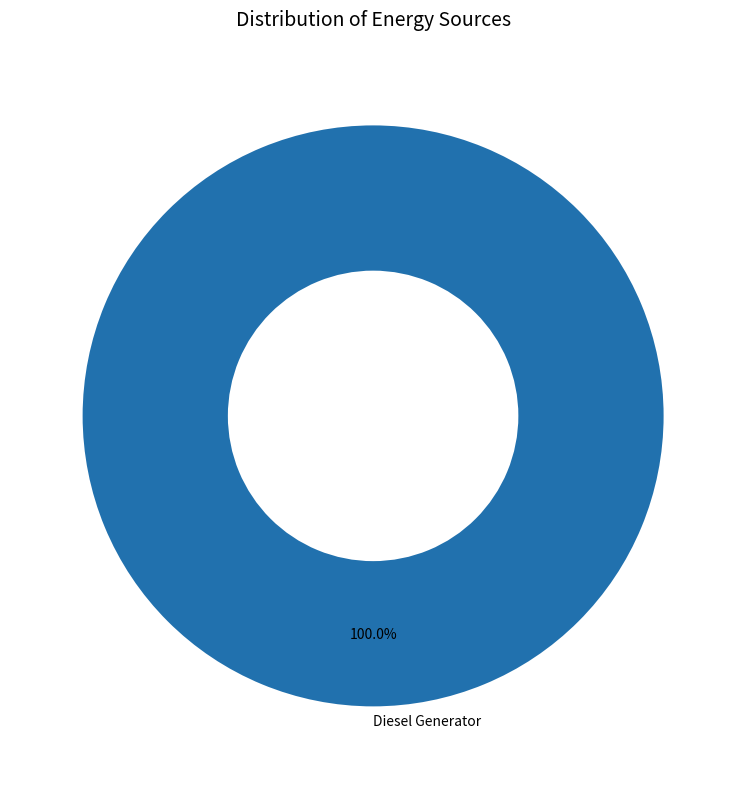

Rank the categories by value from highest to lowest.

Diesel Generator